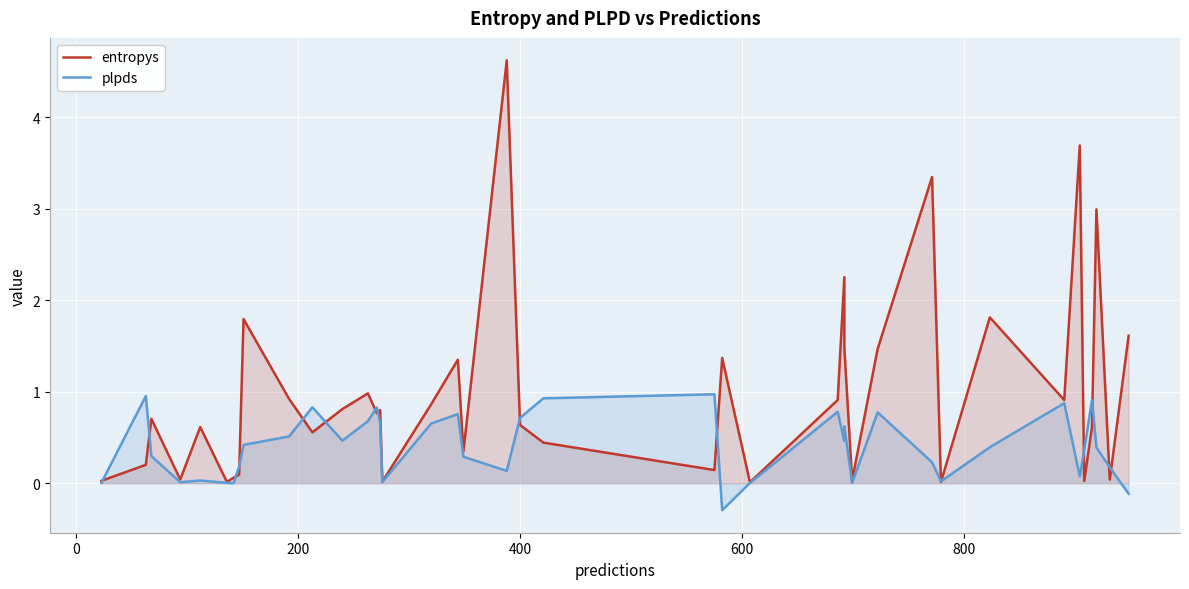

True or false: entropys and plpds cross at least once.

True